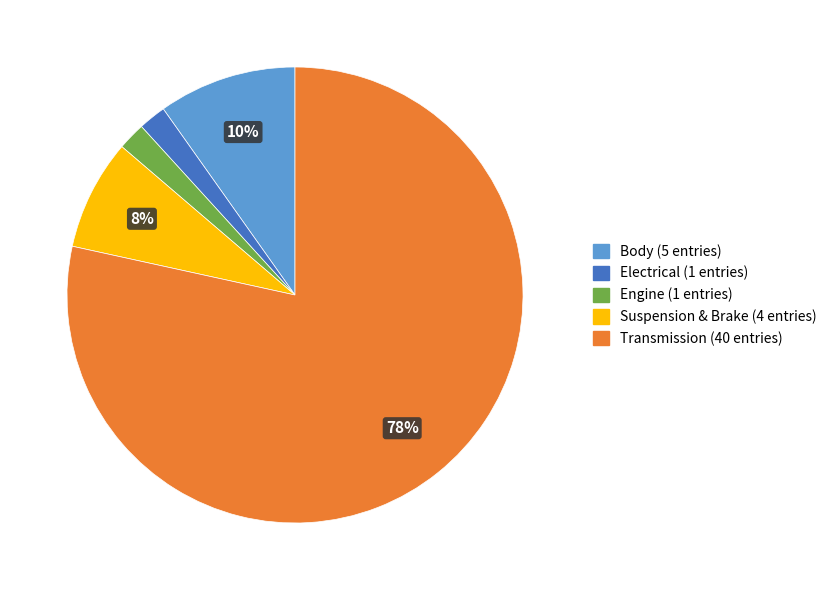

To the nearest percent, what is the difference between the largest and smallest slice percentages?

76%